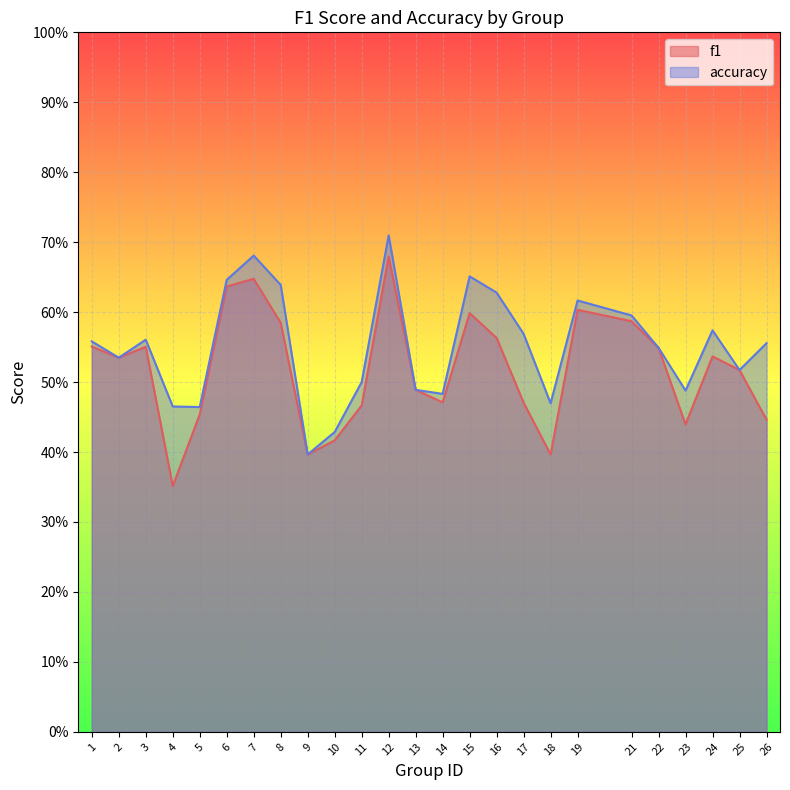

The f1 series shows 0.4 at 23. True or false?

True